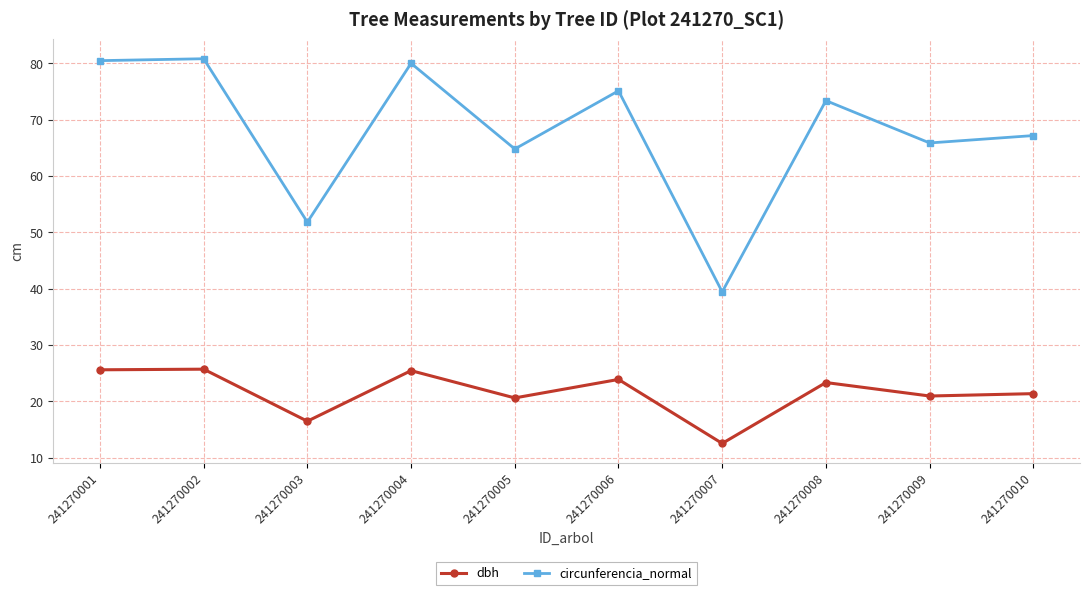

What is the greatest value displayed?

80.8